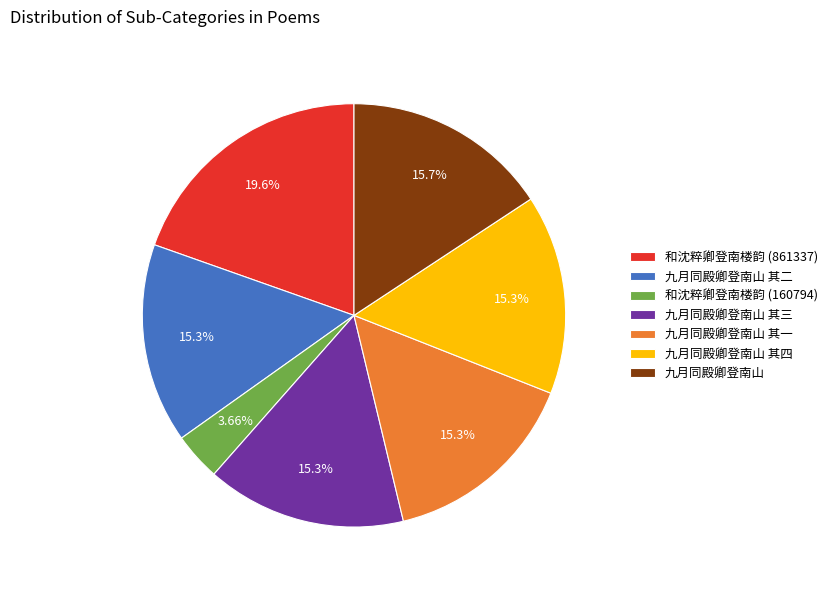

To the nearest percent, what is the combined percentage of 九月同殿卿登南山 and 九月同殿卿登南山 其一?

31%